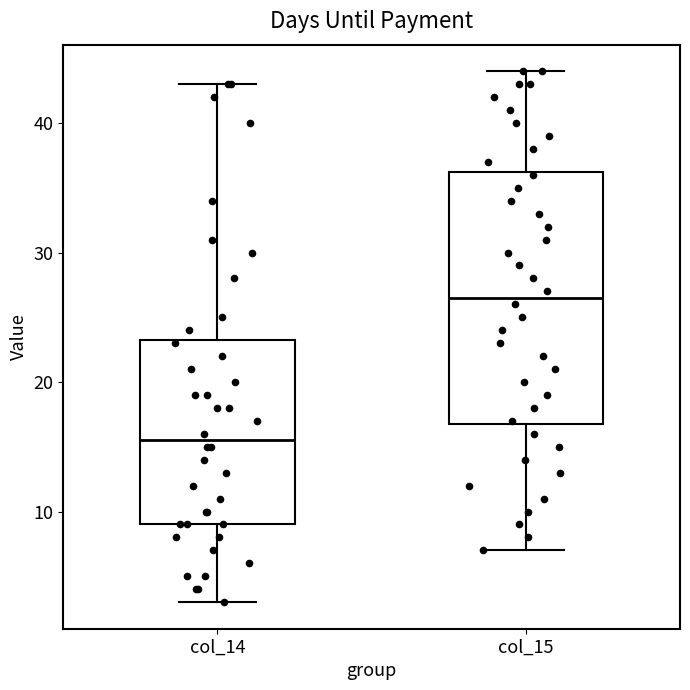

Reading left to right, read every box against the y-axis: the position of its median line, the range the box covers, and the ends of its whiskers. The values are not printed on the chart, so give them approximately, as read against the axis.

col_14: median 16, box 9 to 23, whiskers 3 to 43
col_15: median 27, box 17 to 36, whiskers 7 to 44